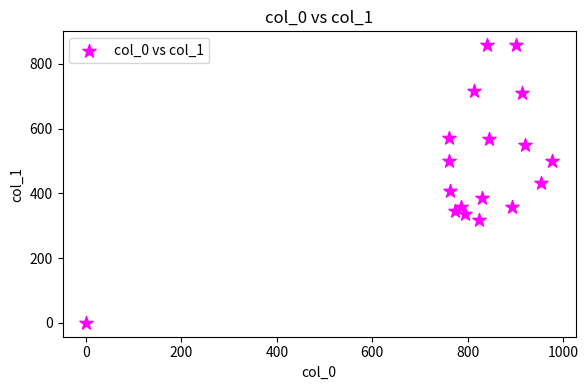

What is the range of X values (max minus min)?

976.7